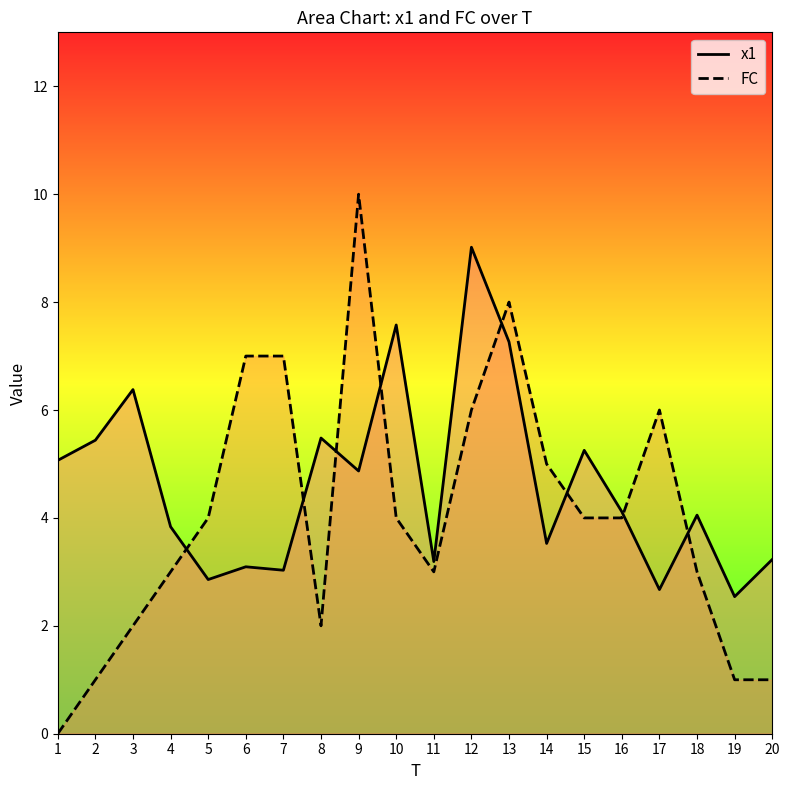

Count the number of data series in this chart.

2